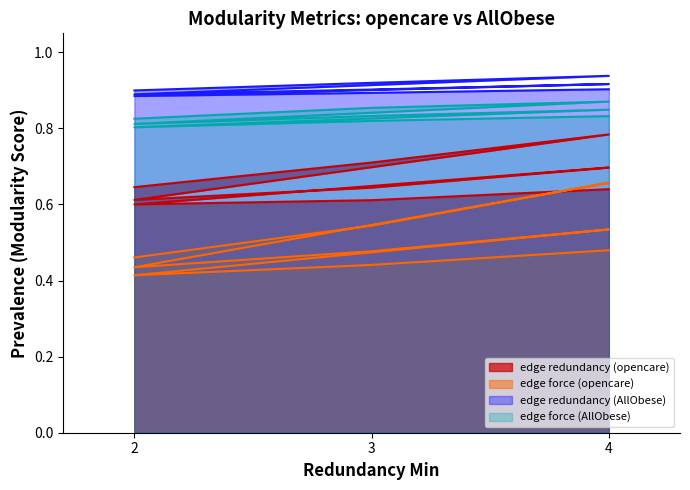

What is the average value of the edge force (opencare) series?

0.5